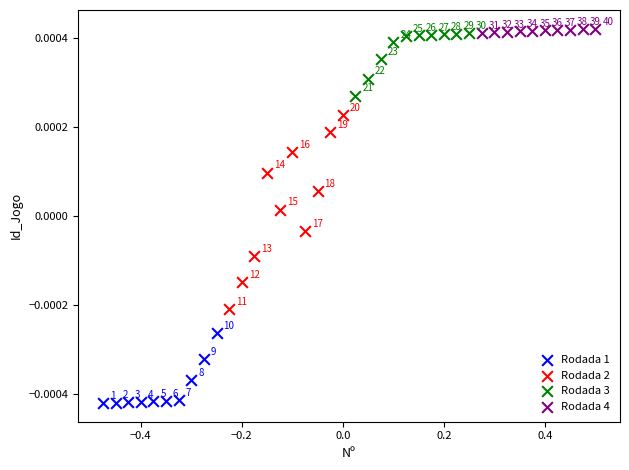

Which series has the widest spread of Y values?

Rodada 2